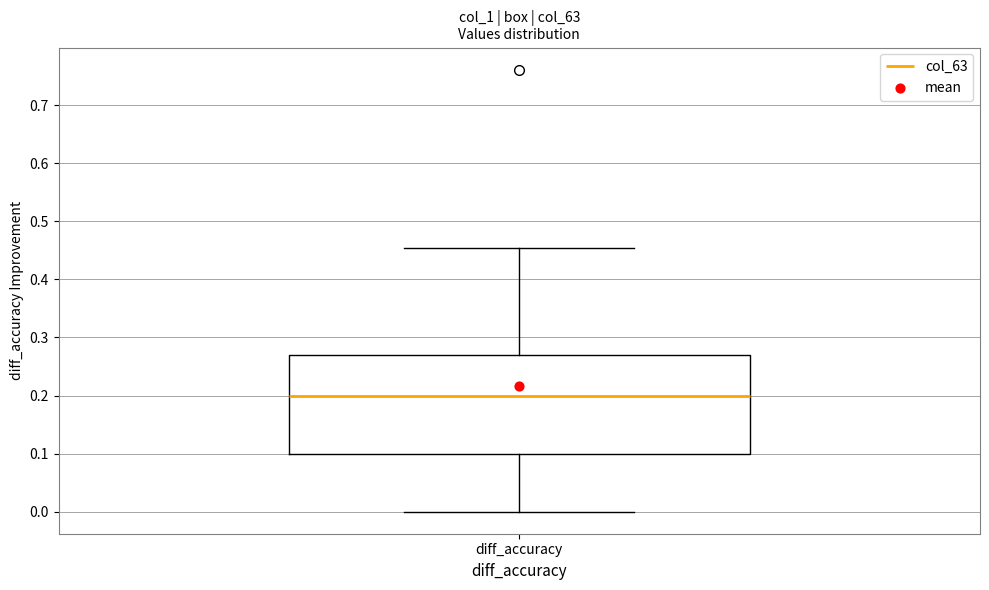

Read this box plot against the y-axis: the position of the median line, the range covered by the box, and the ends of both whiskers. The values are not printed on the chart, so give them approximately, as read against the axis.

median 0.20, box 0.10 to 0.27, whiskers 0.00 to 0.45